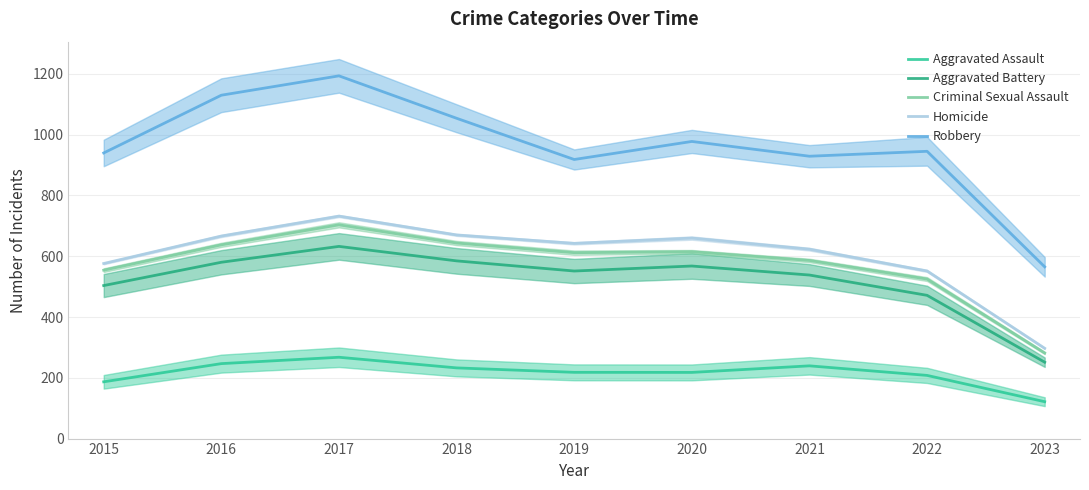

What is the difference between the highest and lowest values at 2021?

689.8